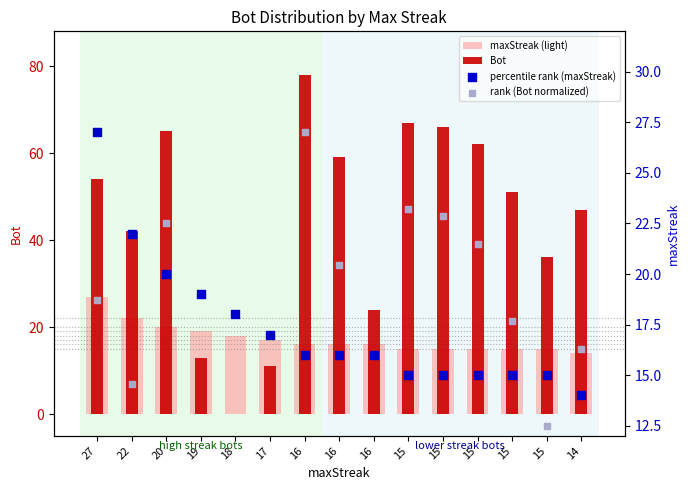

Which series has the largest Y range (max minus min)?

Bot